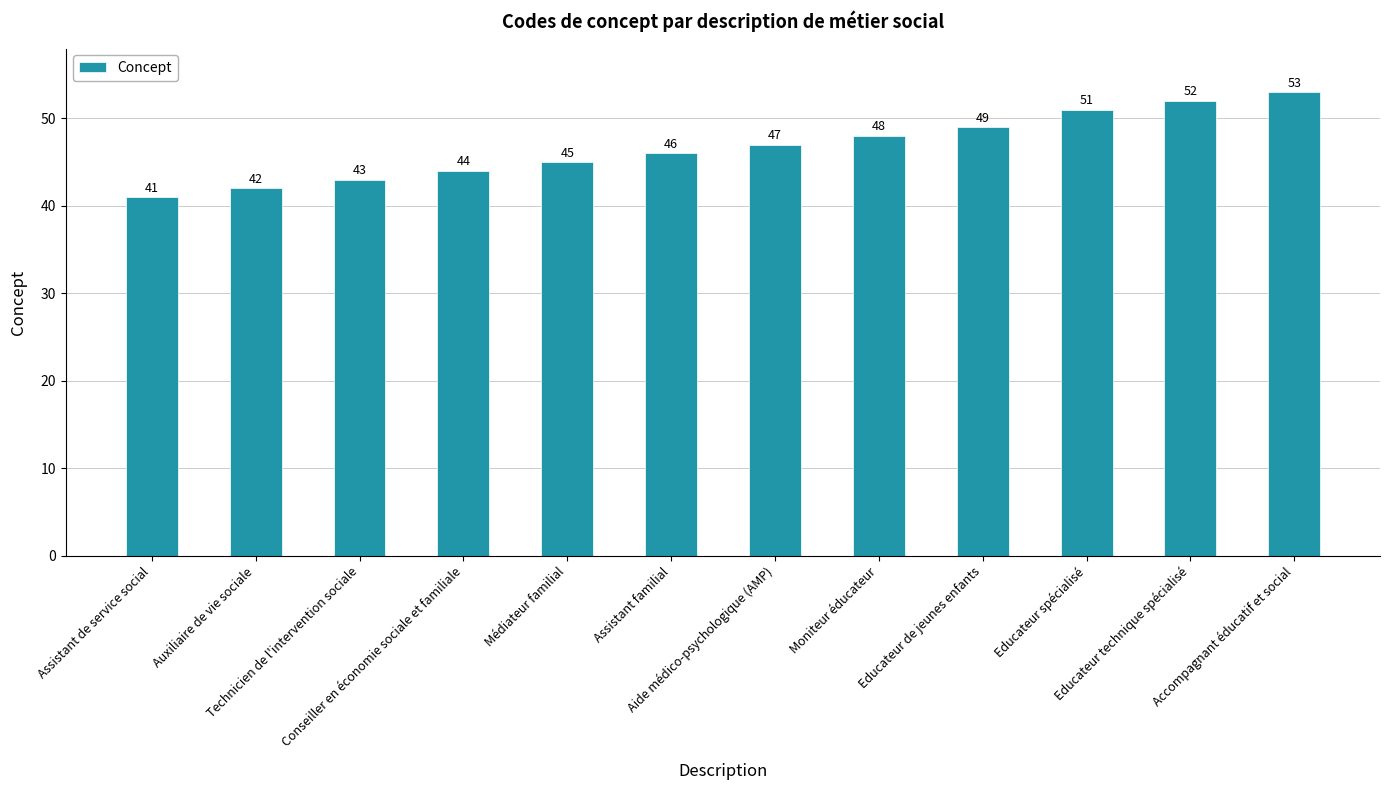

What is the label of the 3rd bar from the left?

Technicien de l'intervention sociale